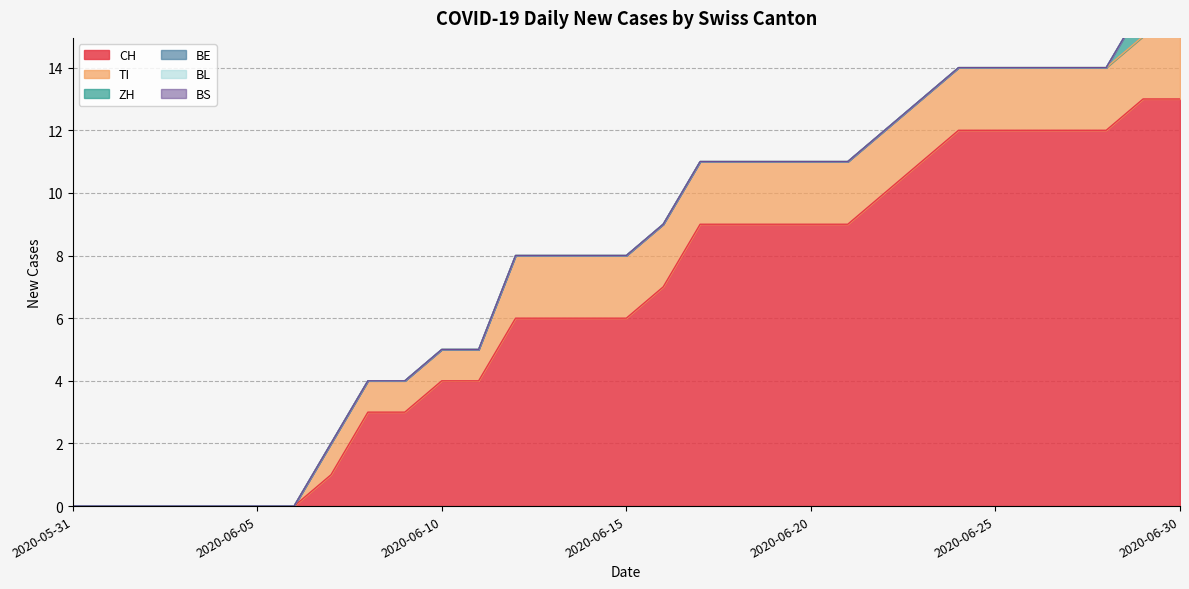

Is the value of BL at 2020-06-14 greater than the value of BE at 2020-05-31?

No